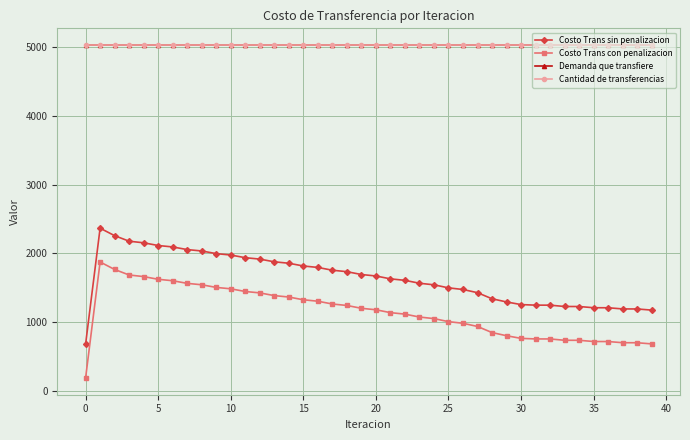

True or false: Demanda que transfiere and Cantidad de transferencias cross at least once.

False